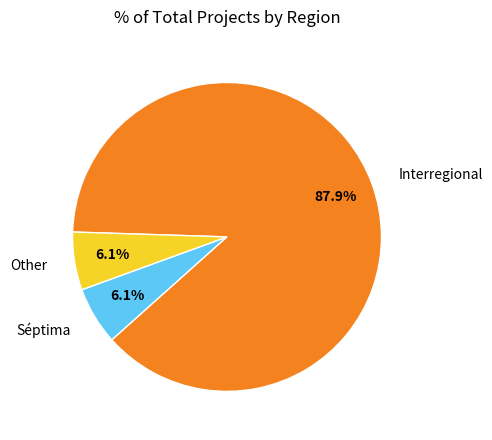

True or false: Other accounts for 20% of the total.

False